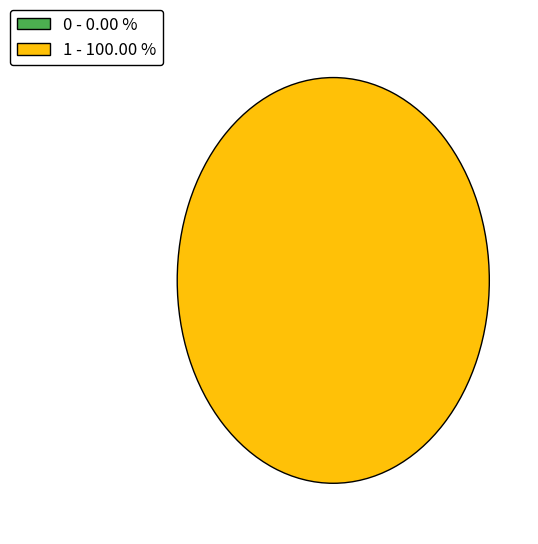

How many slices are in this pie chart?

2